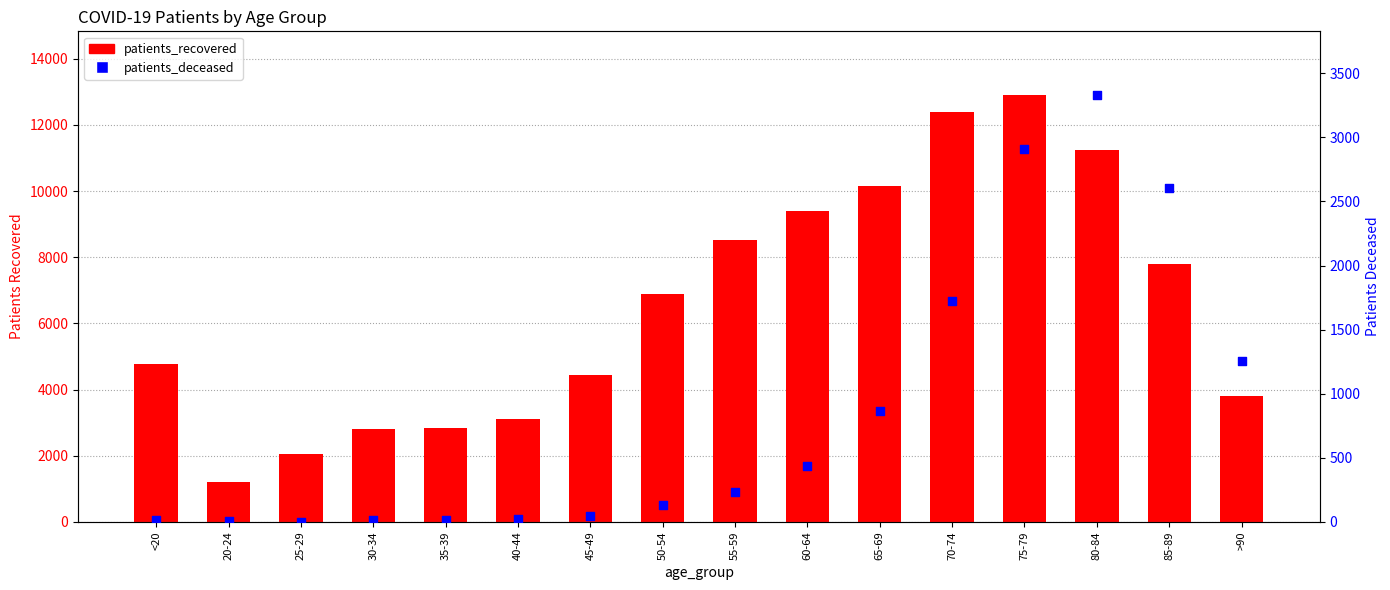

Is the value of patients_recovered at 35-39 greater than the value of patients_deceased at 55-59?

Yes